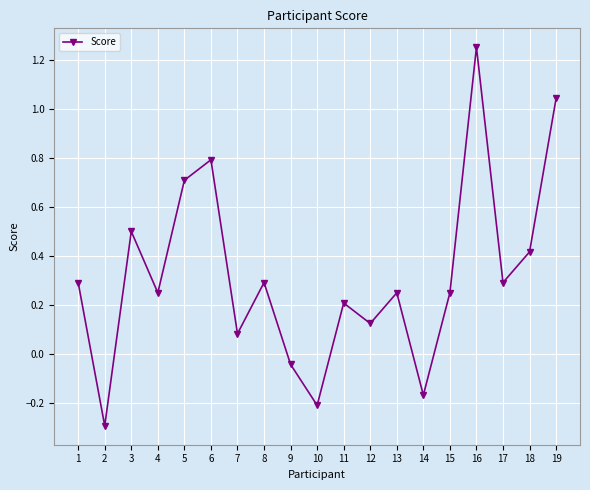

What is the difference between the maximum and minimum values?

1.5